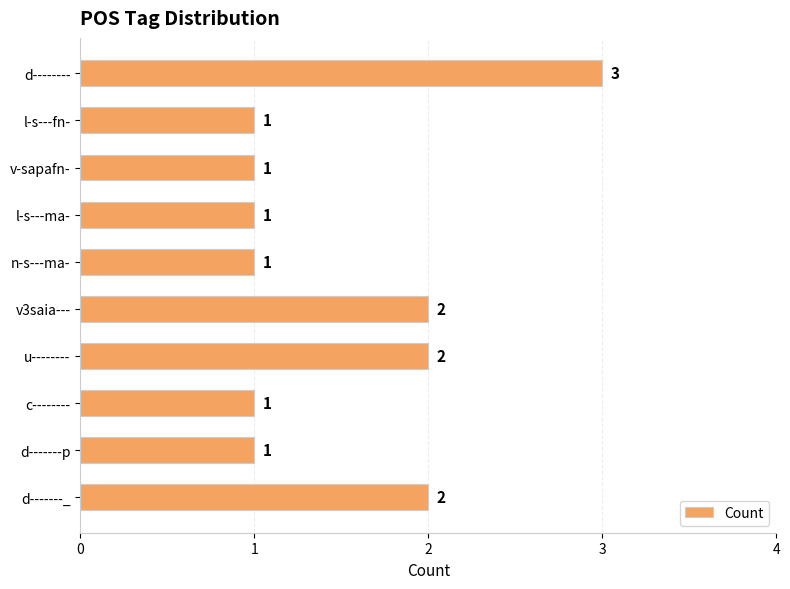

Count the number of categories in the chart.

10